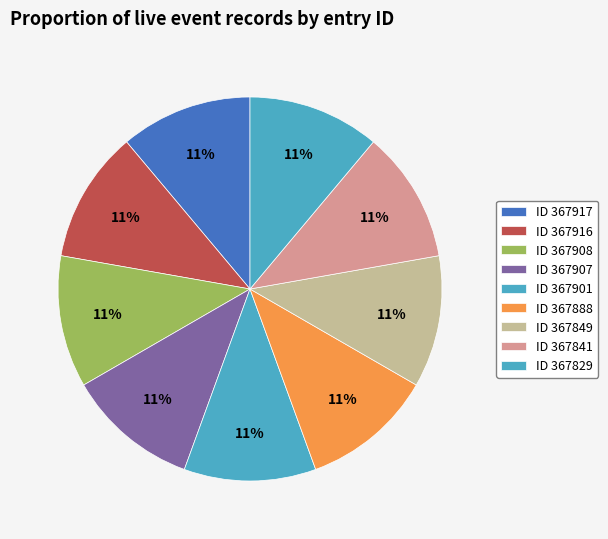

Rank the categories by value from highest to lowest.

367917, 367916, 367908, 367907, 367901, 367888, 367849, 367841, 367829